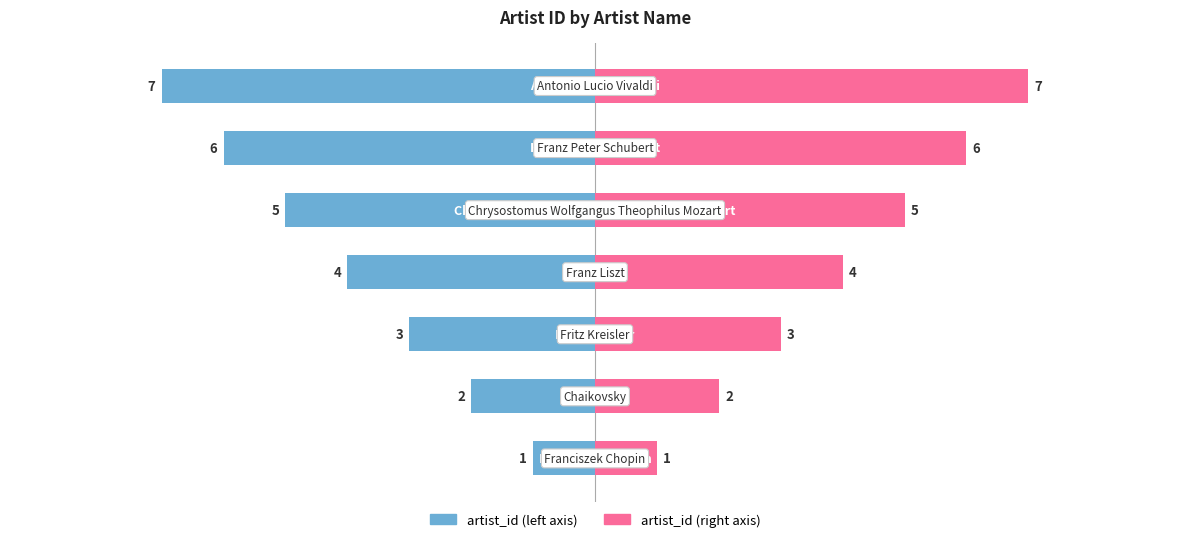

Reading left to right, extract all data points from this chart.

artist_id (left): -1	-2	-3	-4	-5	-6	-7
artist_id (right): 1	2	3	4	5	6	7